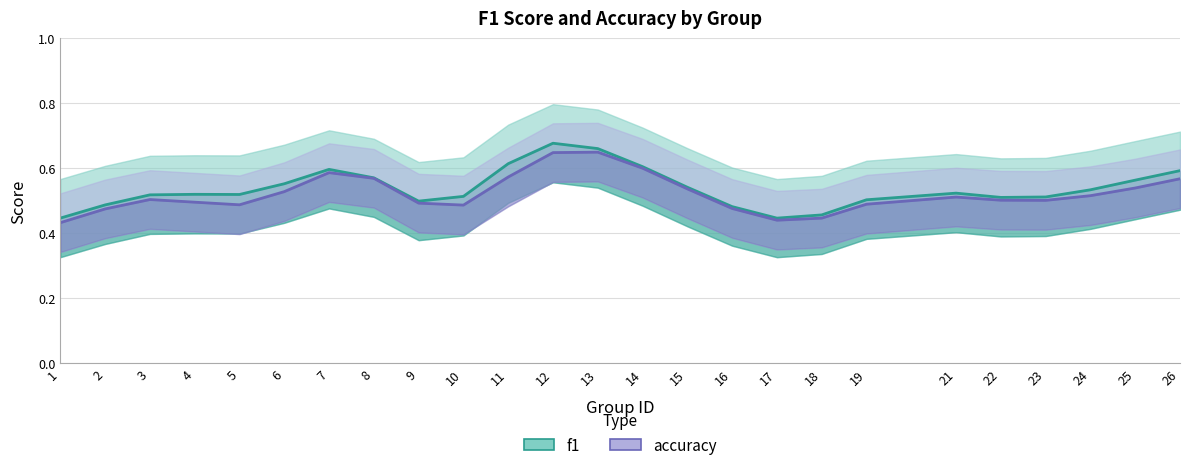

At which category does f1 reach its first local valley?

5